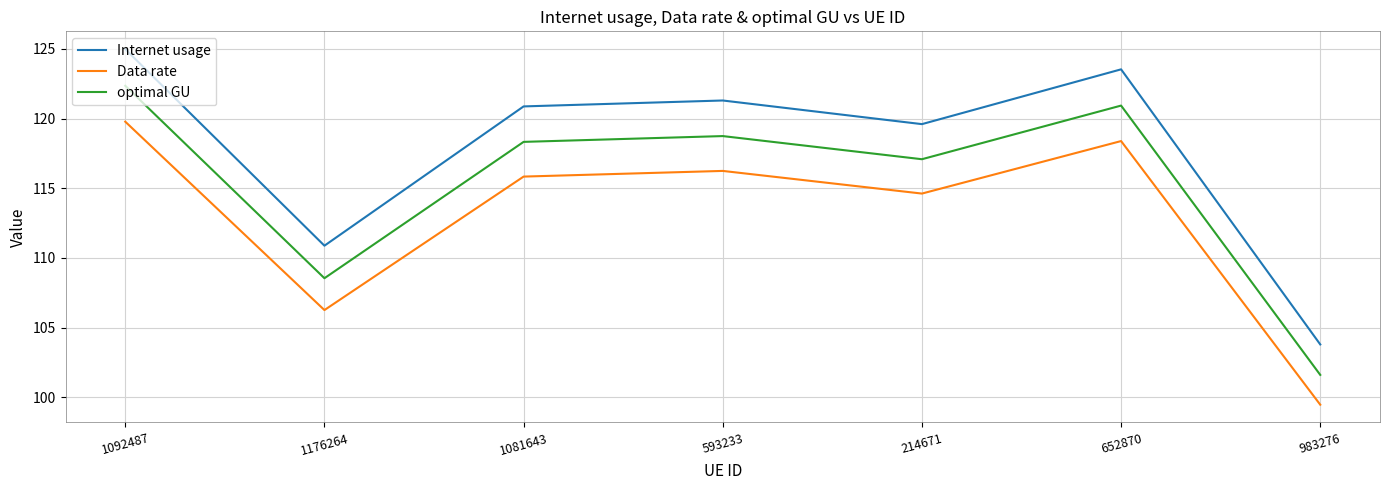

At which label does Data rate reach its peak?

1092487